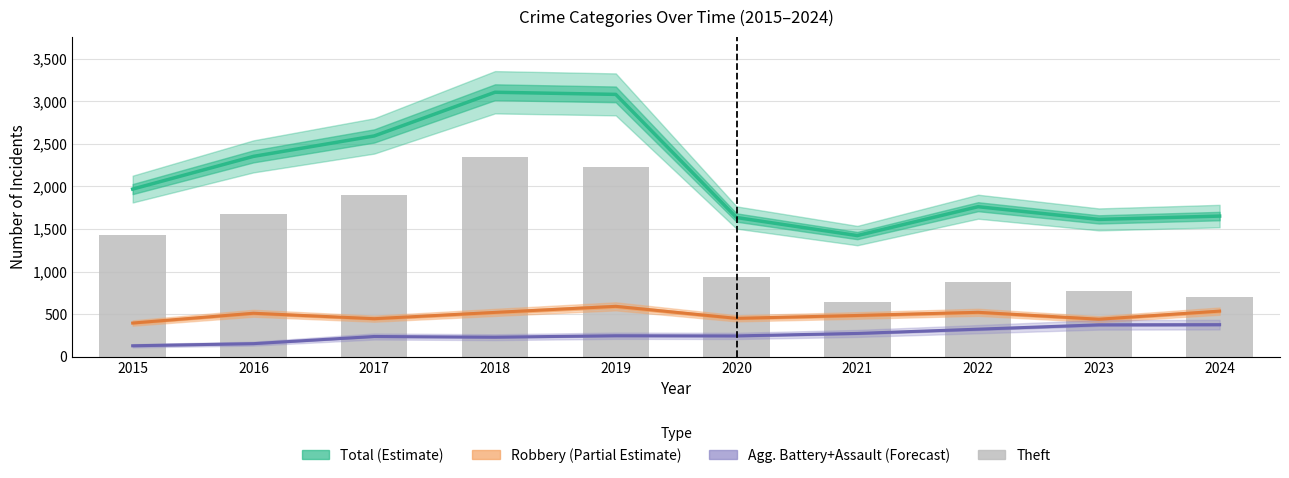

What is the total value across all series at 2019?

6147